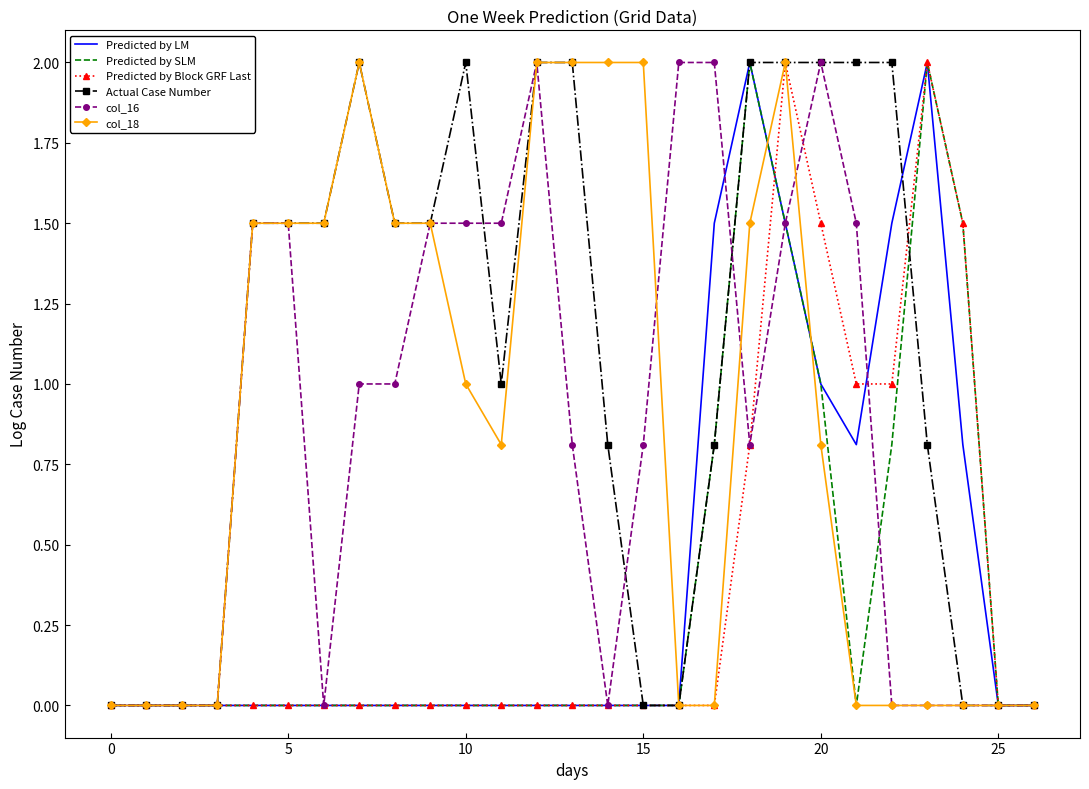

Which series has the largest total across all categories?

Actual Case Number